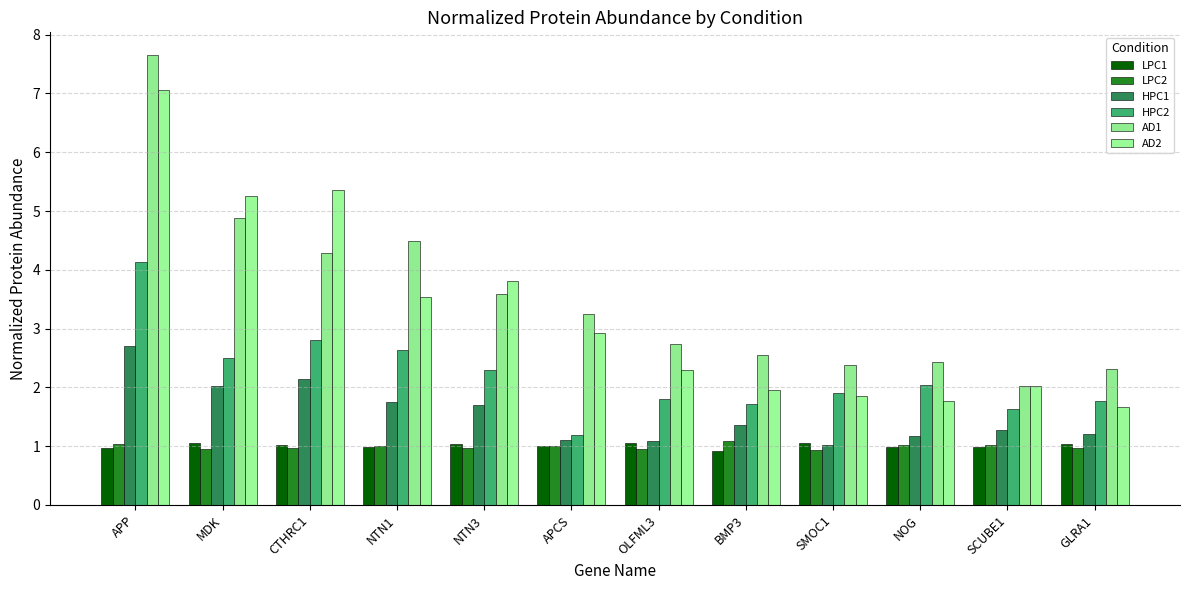

Which series changed the most between MDK and GLRA1?

AD2